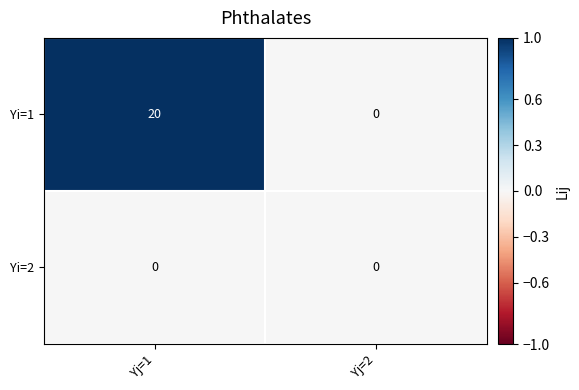

Reading right to left, what are all the values shown in this chart?

Yi=1: 0	20
Yi=2: 0	0